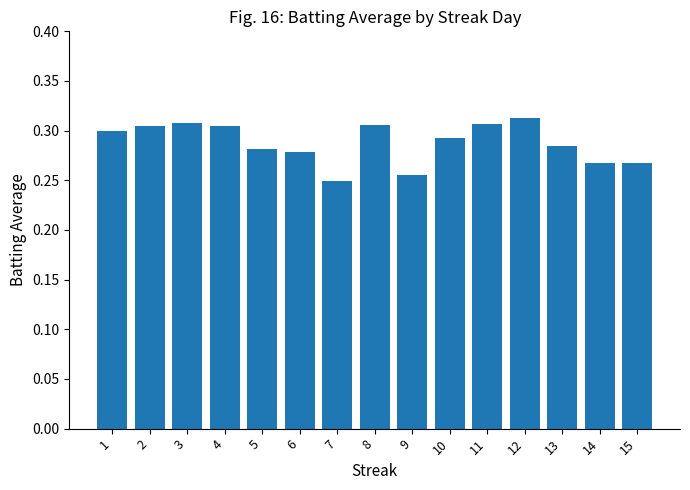

Which has a higher value, 8 or 13?

8